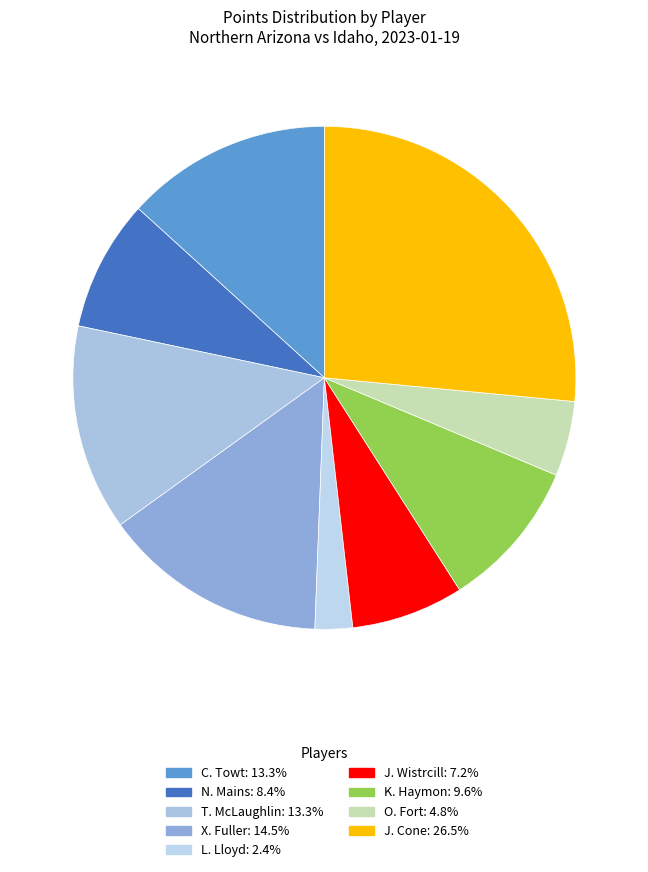

To the nearest percent, what is the difference between the largest and smallest slice percentages?

24%